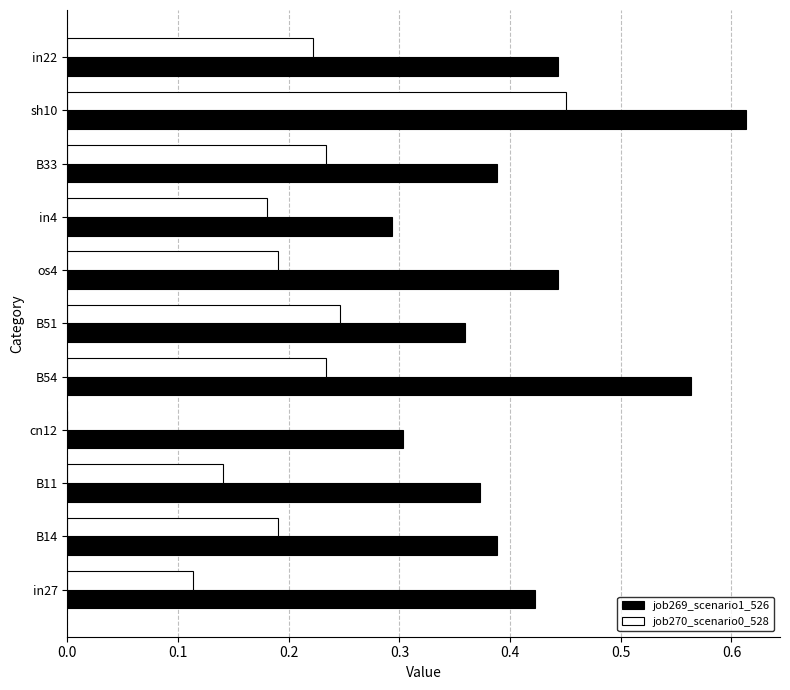

What is the sum of all job269_scenario1_526 values?

4.6